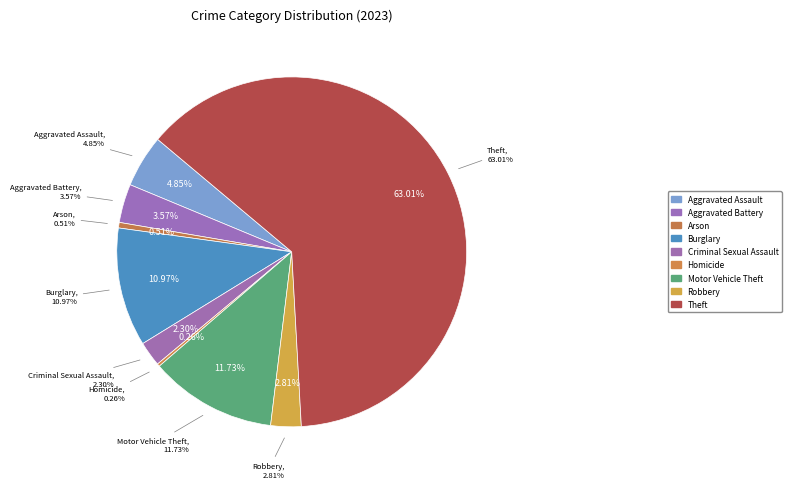

To the nearest percent, what is the combined percentage of Burglary and Aggravated Assault?

16%